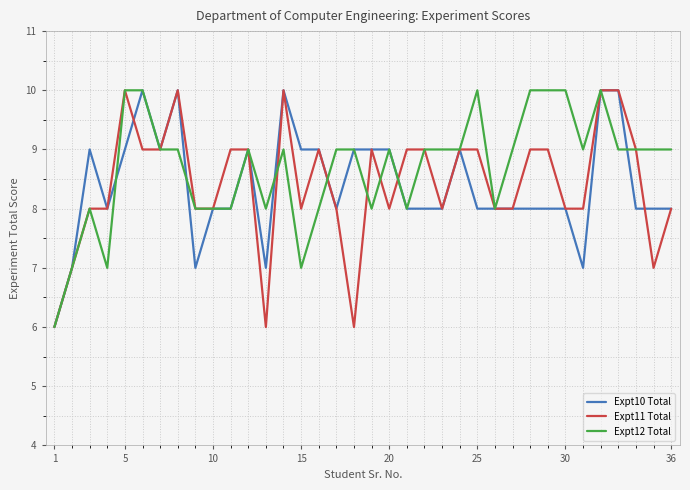

What is the lowest value of the Expt12 Total series?

6